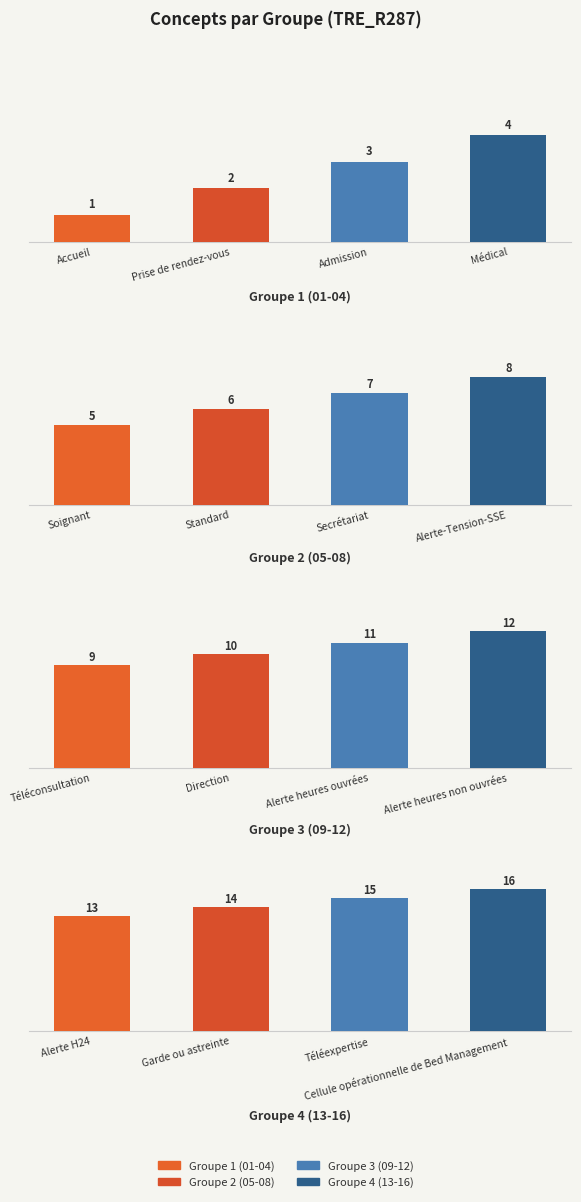

Rank the series by their average value, from highest to lowest.

Groupe 4 (13-16), Groupe 3 (09-12), Groupe 2 (05-08), Groupe 1 (01-04)